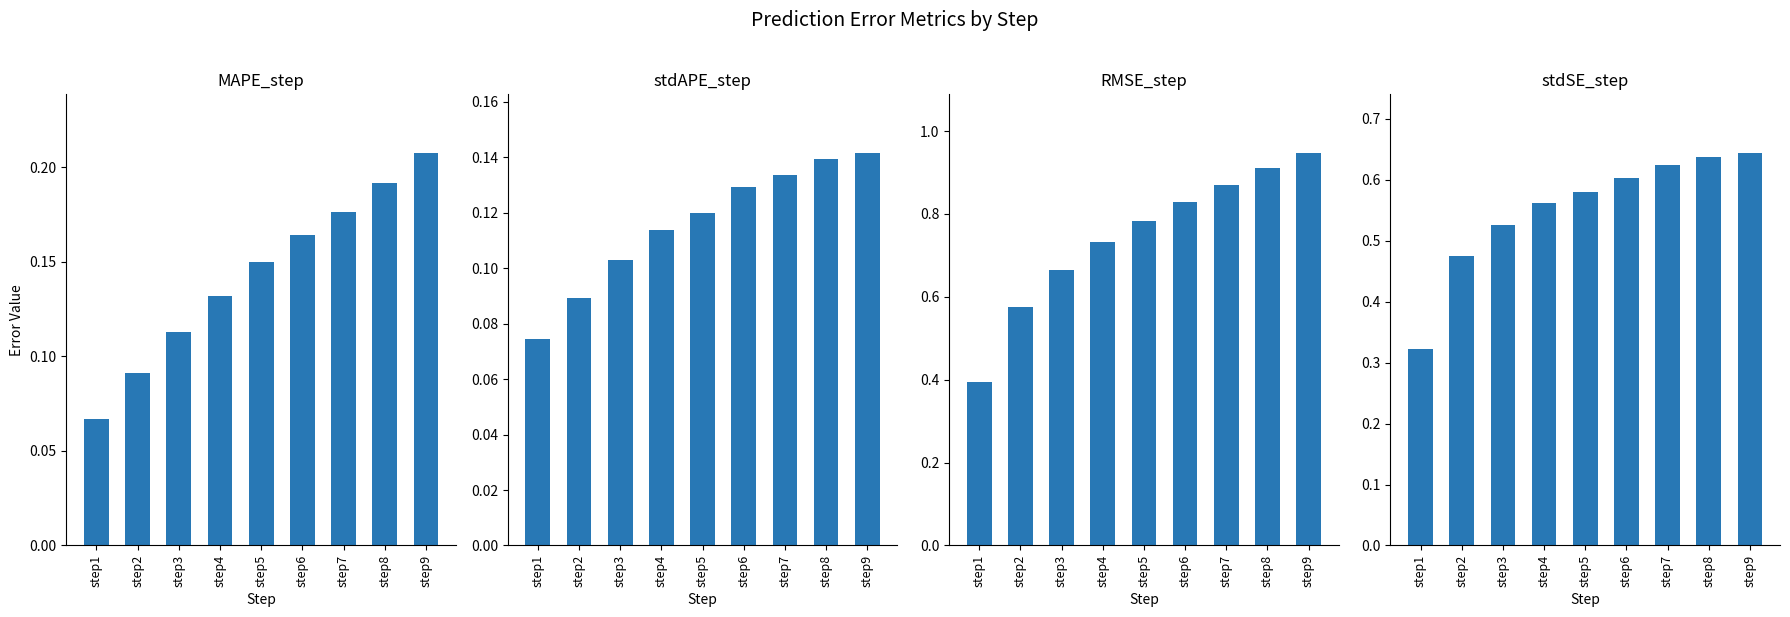

What is the difference between the second highest and second lowest values in the RMSE_step series?

0.3